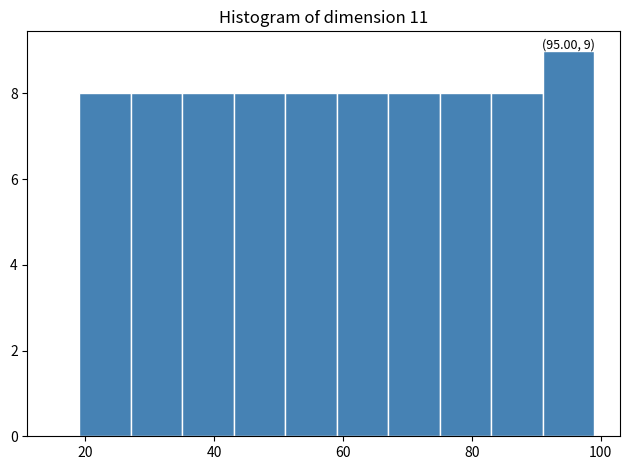

Which range on the x-axis has the tallest bar?

91 to 99